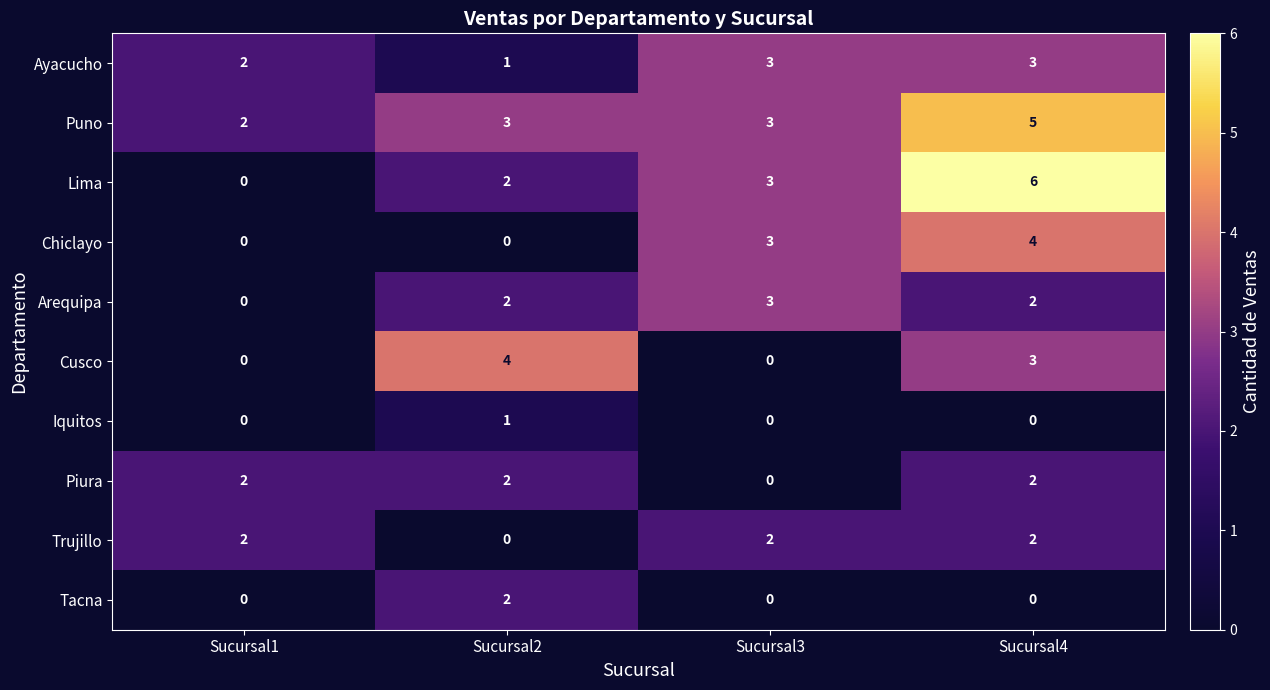

The value of Lima at Sucursal4 is 8. True or false?

False